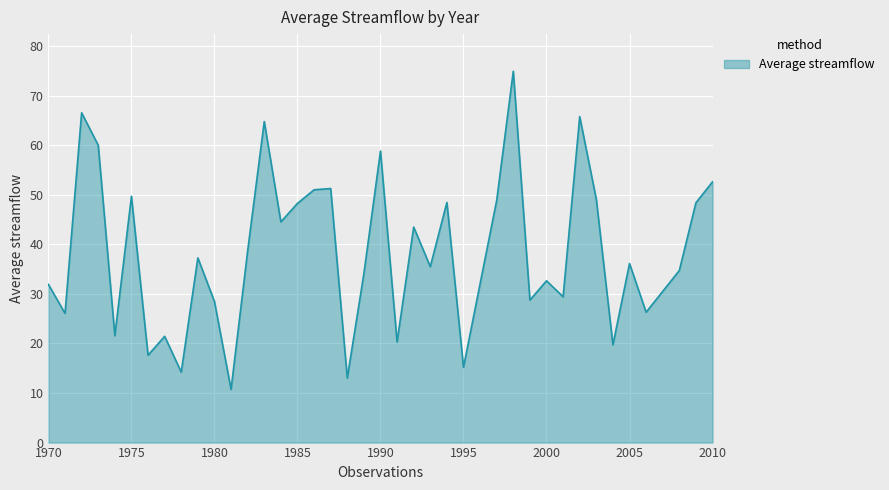

What is the maximum value shown in the chart?

74.9